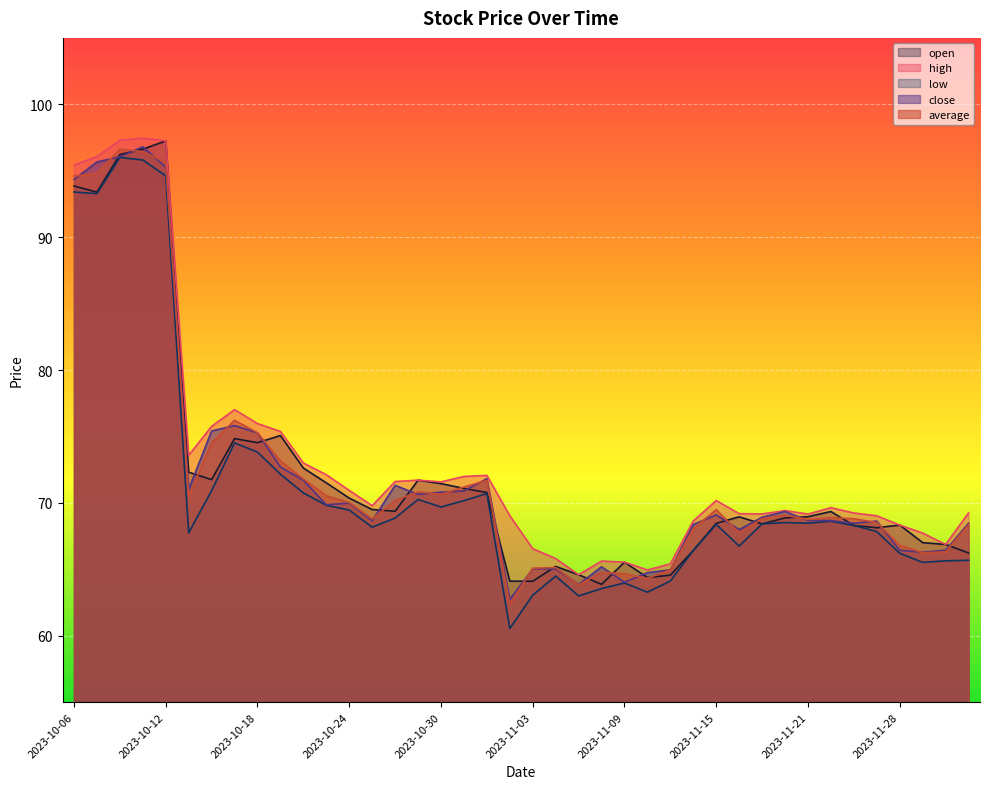

Reading left to right, what are all the values shown in this chart?

open: 93.8	93.4	96.2	96.6	97.2	72.3	71.8	74.8	74.5	75.1	72.6	71.5	70.4	69.5	69.4	71.7	71.5	71.1	70.8	64.1	64.1	65.2	64.6	63.9	65.5	64.4	64.6	66.4	68.5	69.0	68.4	68.9	69.0	69.3	68.3	68.1	68.3	67.0	66.9	66.2
high: 95.4	96.1	97.3	97.5	97.2	73.6	75.8	77.0	76.0	75.4	73.0	72.1	70.9	69.8	71.6	71.7	71.6	72.0	72.1	69.0	66.5	65.8	64.6	65.6	65.5	65.0	65.4	68.6	70.2	69.2	69.2	69.4	69.2	69.6	69.2	69.0	68.3	67.7	66.9	69.2
low: 93.4	93.3	96.0	95.8	94.6	67.8	70.9	74.5	73.8	72.2	70.8	69.8	69.5	68.2	68.9	70.3	69.7	70.2	70.7	60.5	63.1	64.5	63.0	63.5	64.0	63.3	64.1	66.4	68.4	66.8	68.4	68.5	68.5	68.6	68.3	67.8	66.2	65.5	65.6	65.7
close: 94.3	95.7	96.0	96.8	95.3	71.0	75.4	75.8	75.3	72.7	71.7	69.9	70.0	68.7	71.3	70.6	70.8	70.9	71.8	62.7	65.0	65.0	63.9	65.2	64.0	64.8	65.0	68.4	69.1	68.0	68.9	69.3	68.7	68.7	68.5	68.6	66.4	66.3	66.4	68.5
average: 94.6	94.8	96.6	96.4	95.6	70.5	74.5	76.2	75.3	73.2	71.8	70.5	70.0	68.8	70.2	70.8	70.6	71.2	71.7	62.4	65.1	65.1	63.8	64.8	64.7	64.3	65.0	68.1	69.5	67.8	68.8	69.1	68.8	68.9	68.8	68.5	66.8	66.2	66.3	68.4